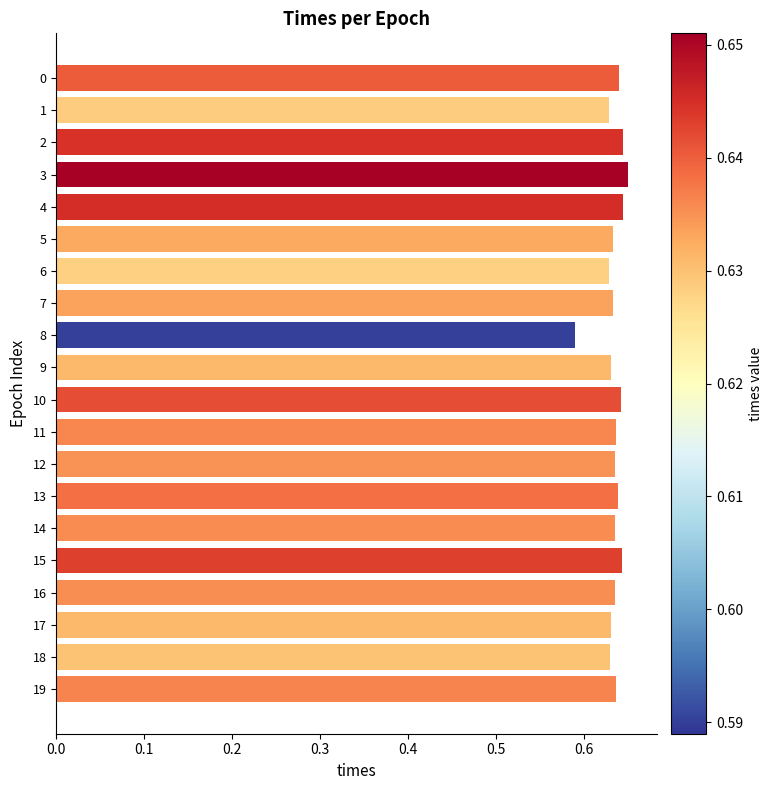

What is the sum of the values at 17 and 11?

1.3